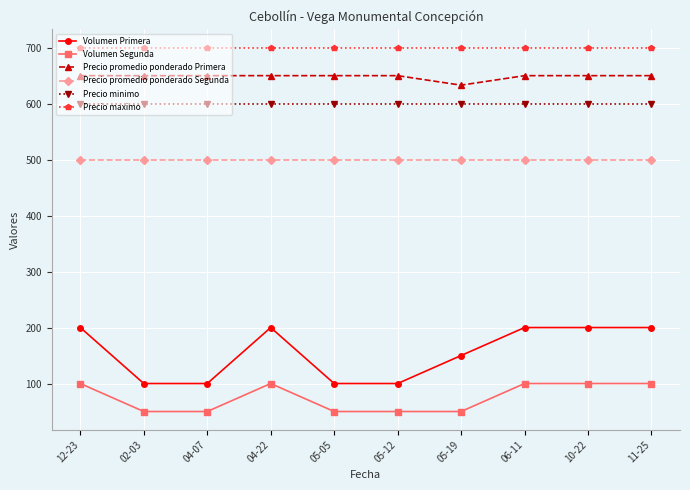

Rank the series by their maximum value, from highest to lowest.

Precio maximo, Precio promedio ponderado Primera, Precio minimo, Precio promedio ponderado Segunda, Volumen Primera, Volumen Segunda